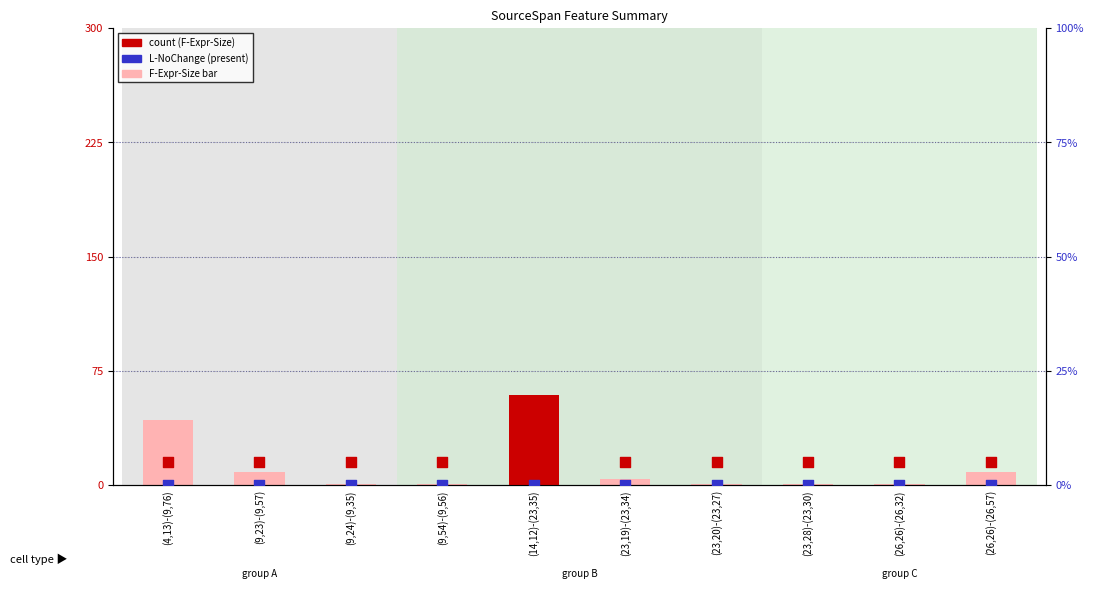

Is the value of F-Expr-Size at (4,13)-(9,76) greater than the value of L-NoChange at (23,19)-(23,34)?

Yes